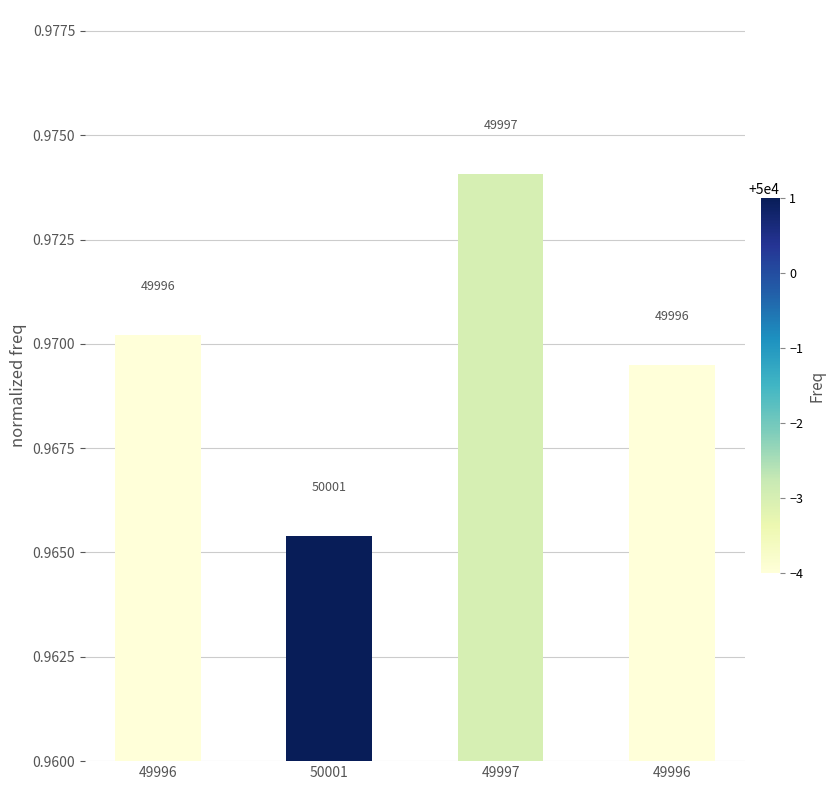

True or false: the data shows 1.0 at 49997.

True